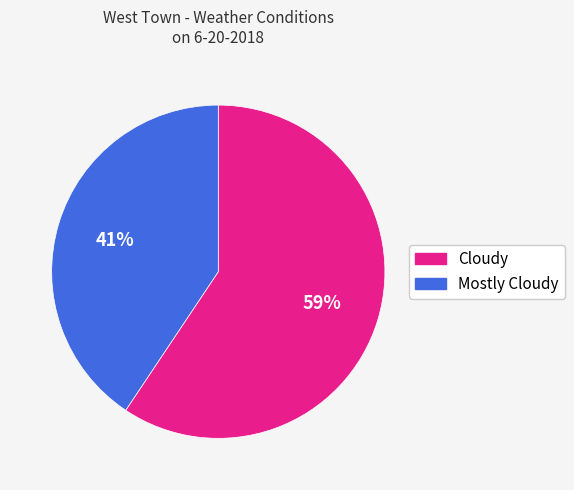

Which category accounts for the majority?

Cloudy